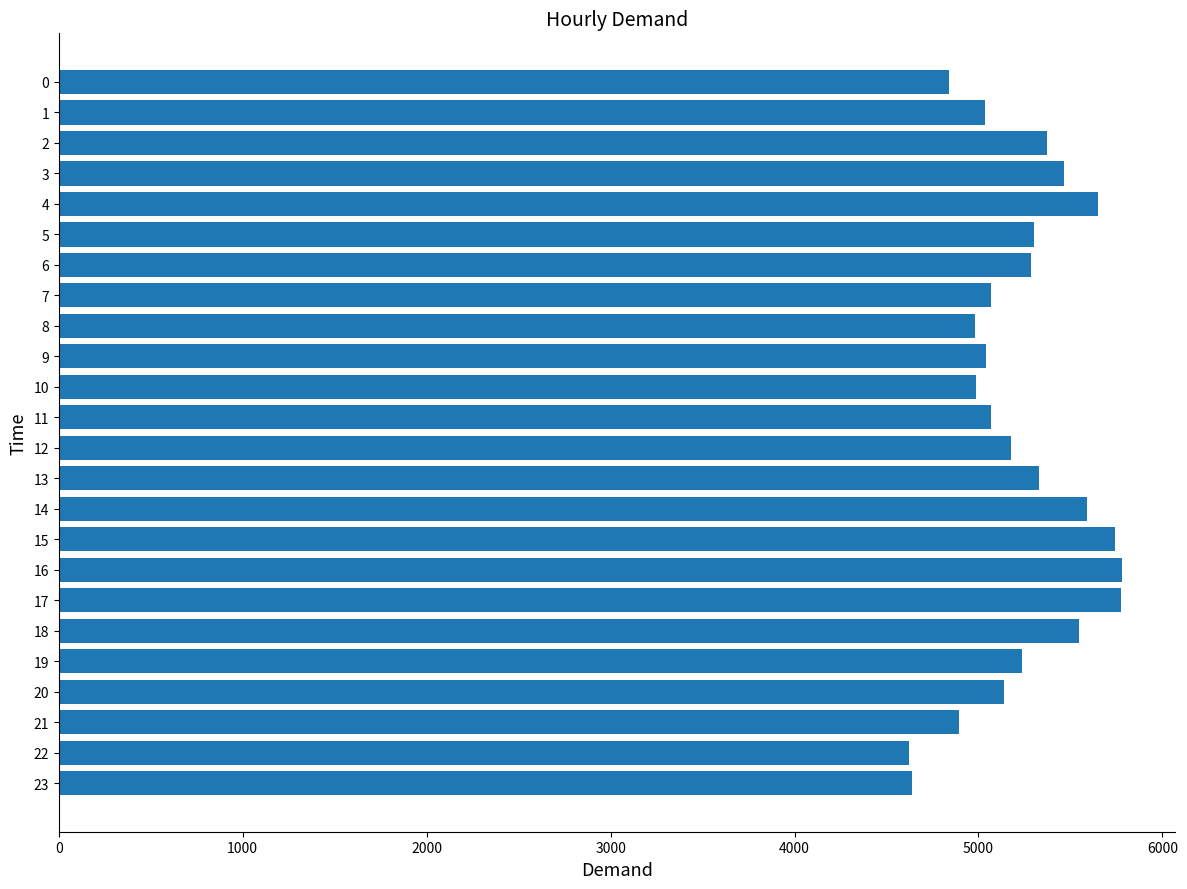

Are the bars horizontal?

Yes